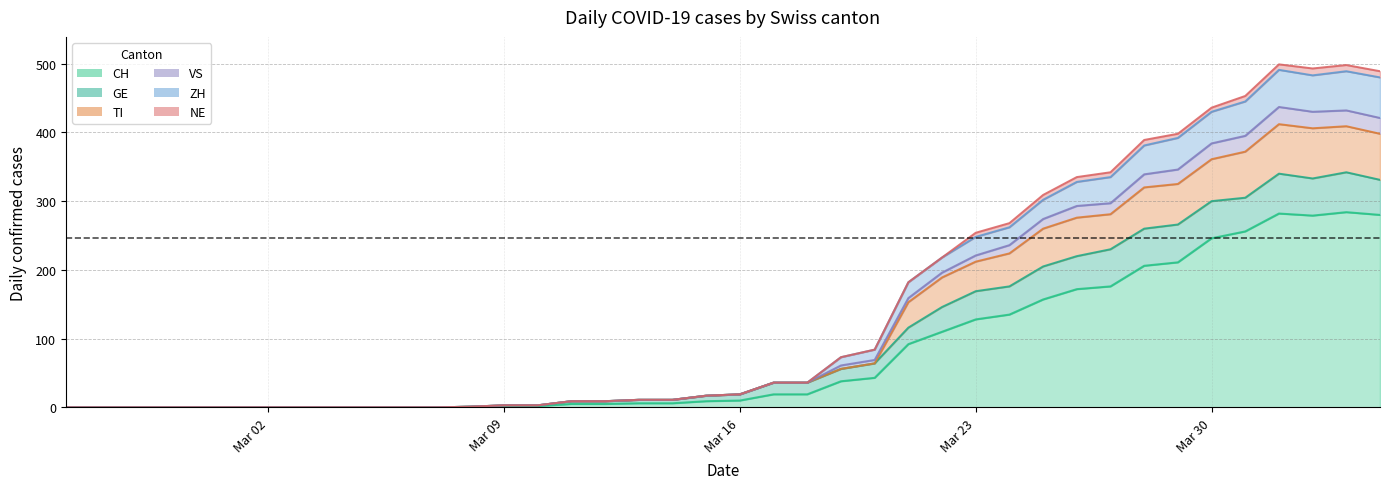

True or false: TI and ZH intersect in this chart.

False